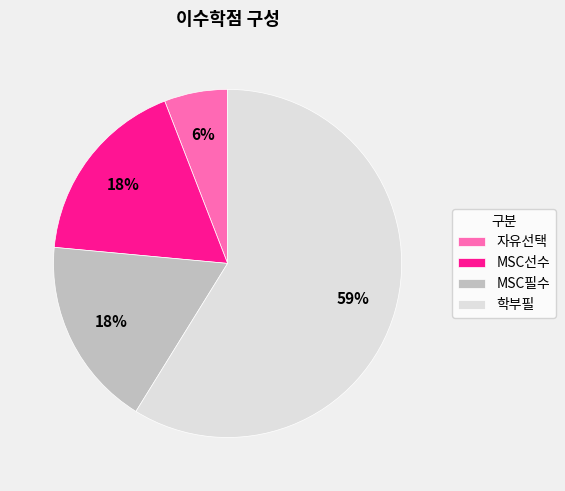

To the nearest percent, what portion does MSC선수 represent?

18%